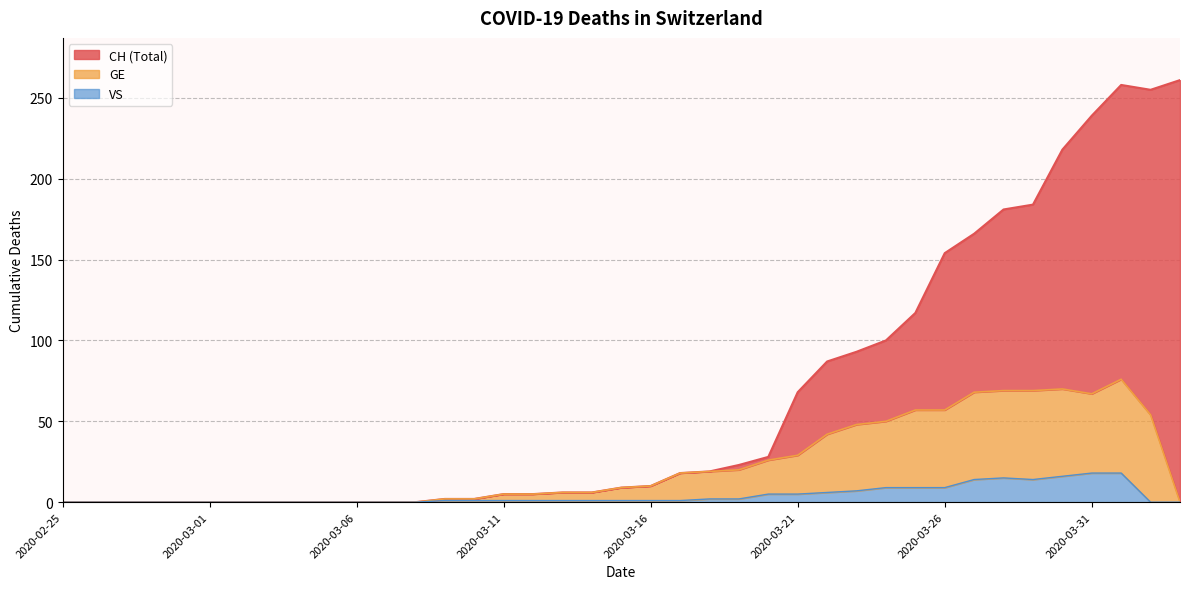

At which label is GE closest to 38?

2020-03-22